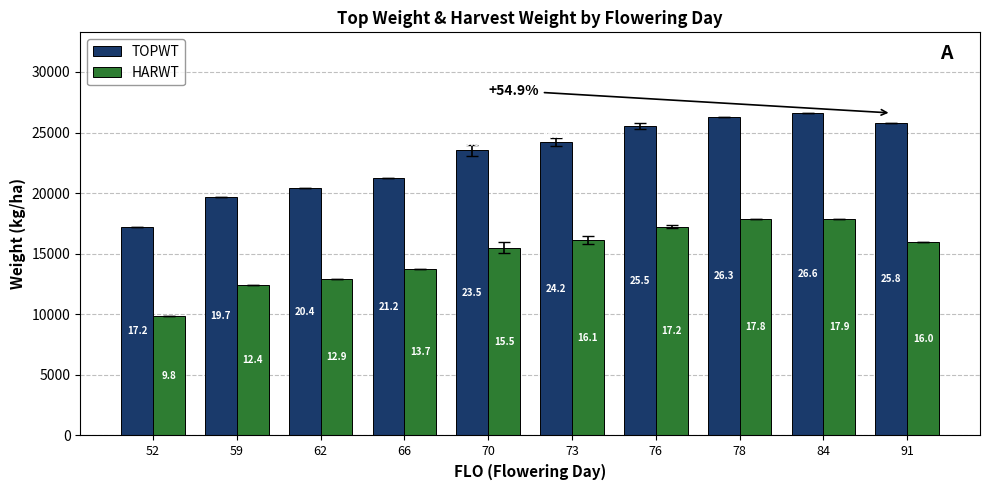

What is the value of the TOPWT bar at the 8th from the left?

26309.0